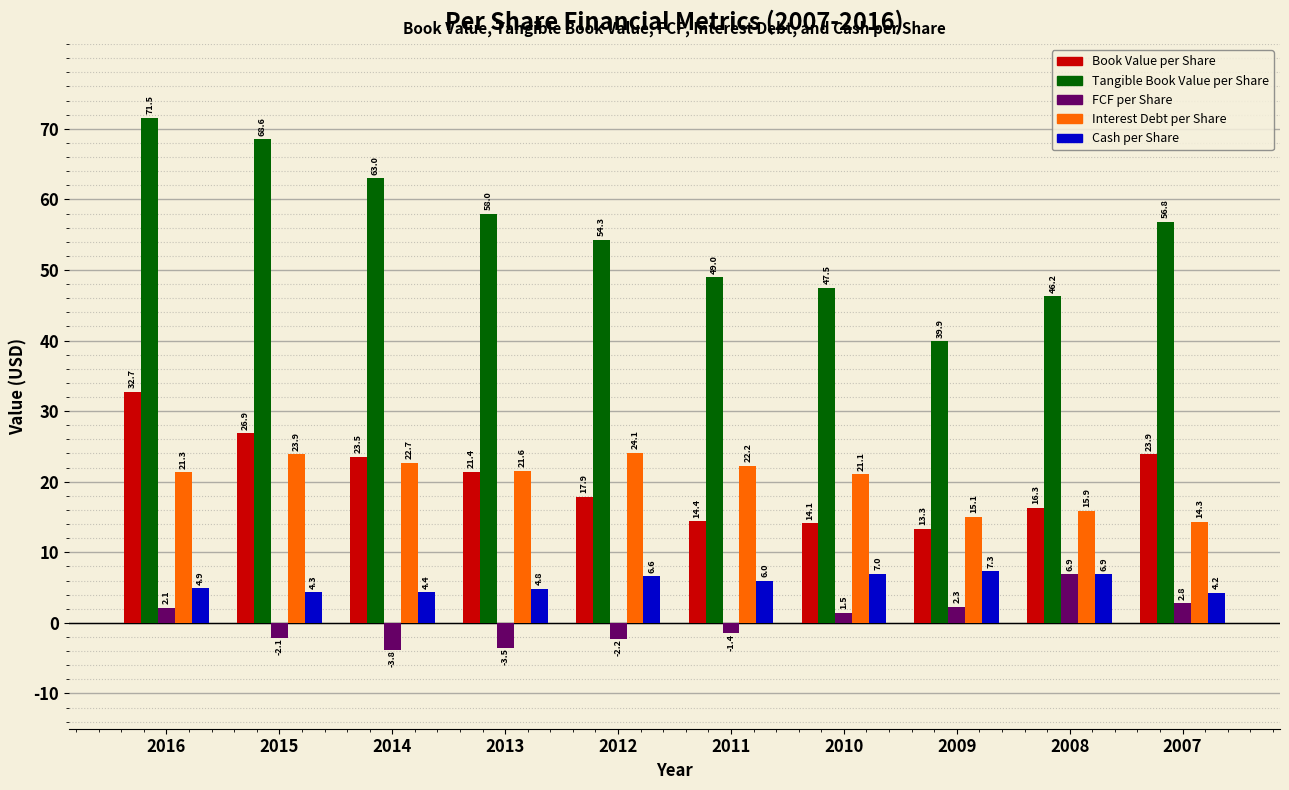

Reading left to right, list all the values displayed in this chart.

Book Value per Share: 32.7	26.9	23.5	21.4	17.9	14.4	14.1	13.3	16.3	23.9
Tangible Book Value per Share: 71.5	68.6	63.0	58.0	54.3	49.0	47.5	39.9	46.2	56.8
FCF per Share: 2.1	-2.1	-3.8	-3.5	-2.2	-1.4	1.5	2.3	6.9	2.8
Interest Debt per Share: 21.3	23.9	22.7	21.6	24.1	22.2	21.1	15.1	15.9	14.3
Cash per Share: 4.9	4.3	4.4	4.8	6.6	6.0	7.0	7.3	6.9	4.2